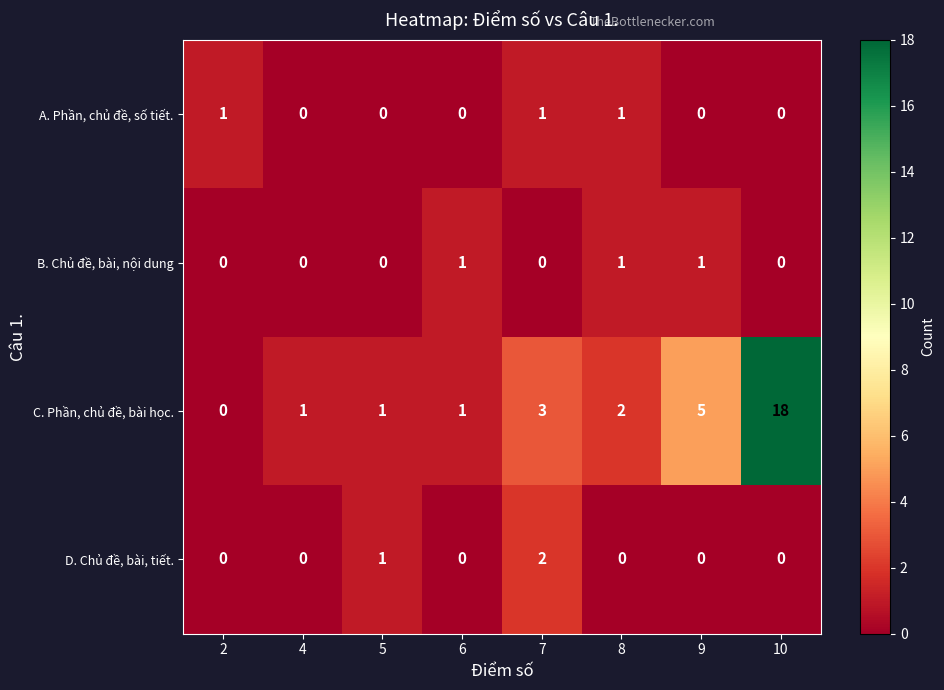

What is the sum of all A. Phần, chủ đề, số tiết. values?

3